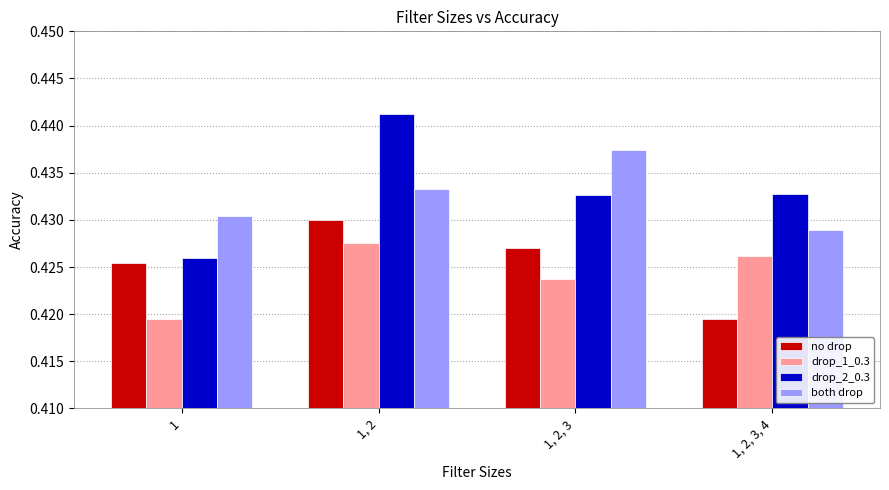

List the series in order of their peak value, lowest first.

drop_1_0.3, no drop, both drop, drop_2_0.3